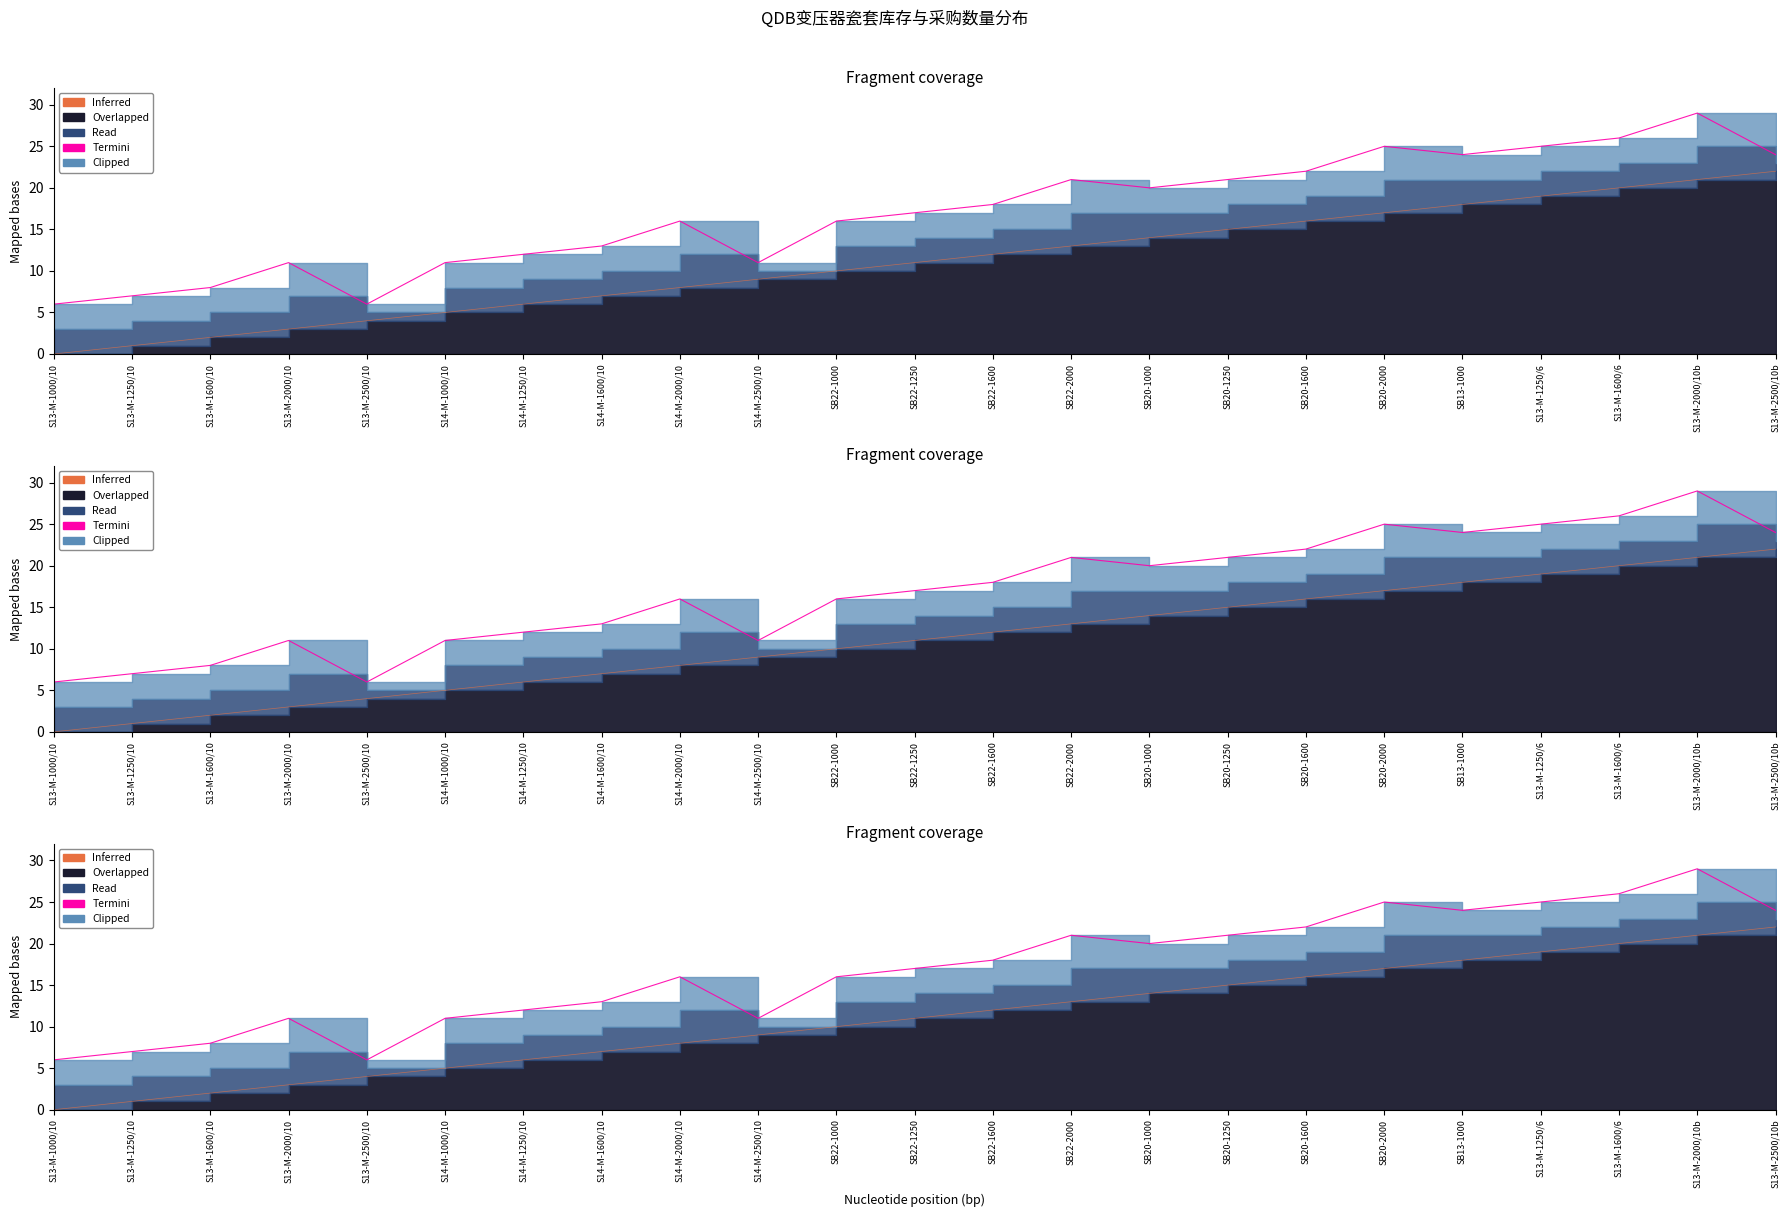

Which series has the largest total across all categories?

Termini